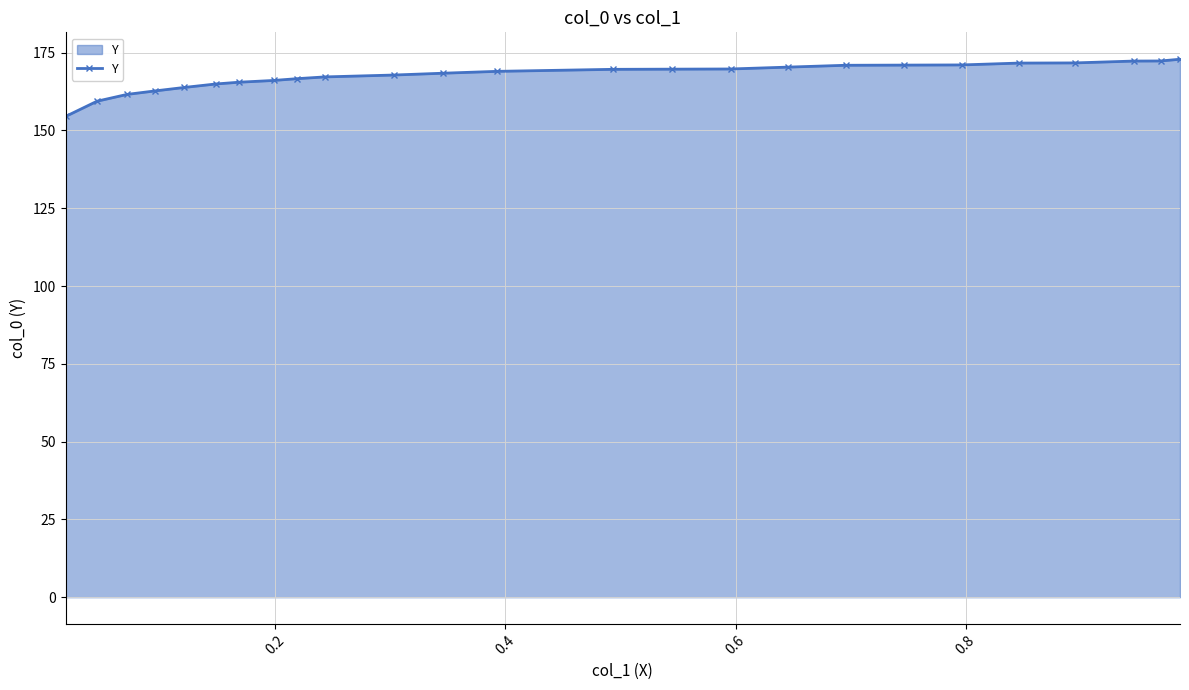

What is the value of the 19th point from the left?

171.0